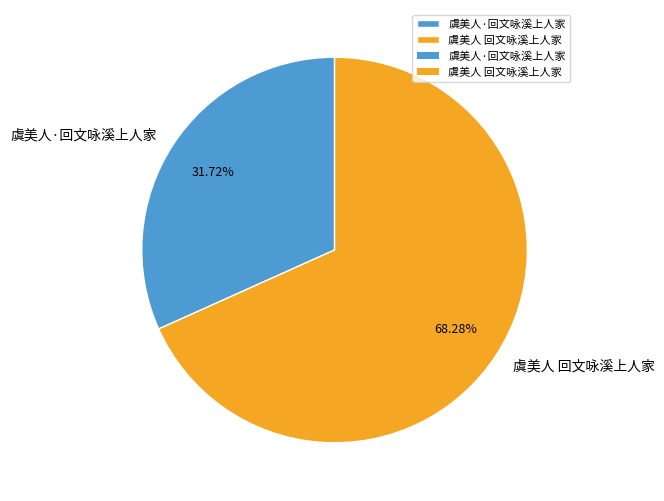

True or false: 虞美人·回文咏溪上人家 accounts for 32% of the total.

True